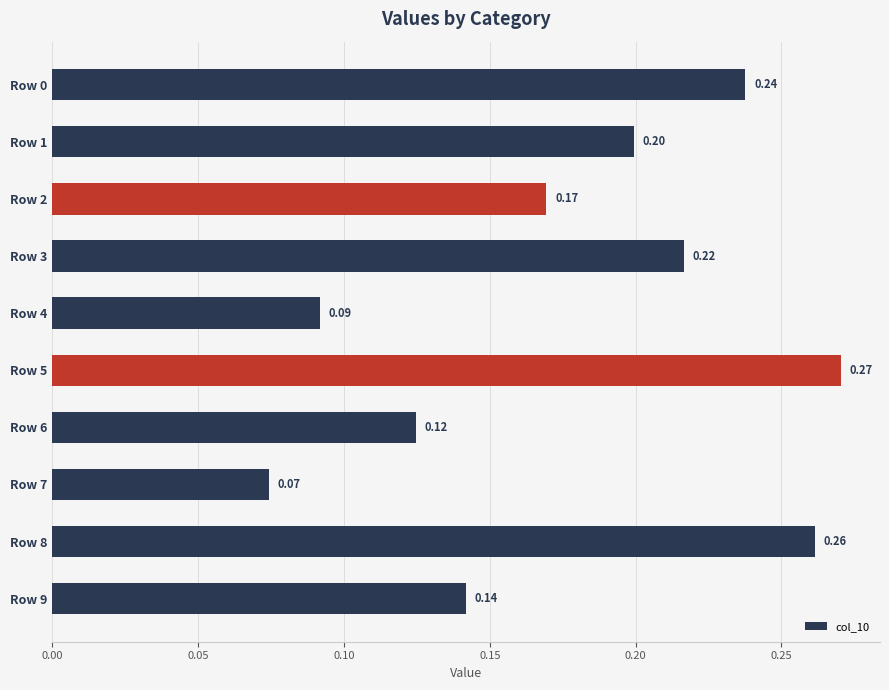

List the labels in order of value, largest first.

Row 5, Row 8, Row 0, Row 3, Row 1, Row 2, Row 9, Row 6, Row 4, Row 7